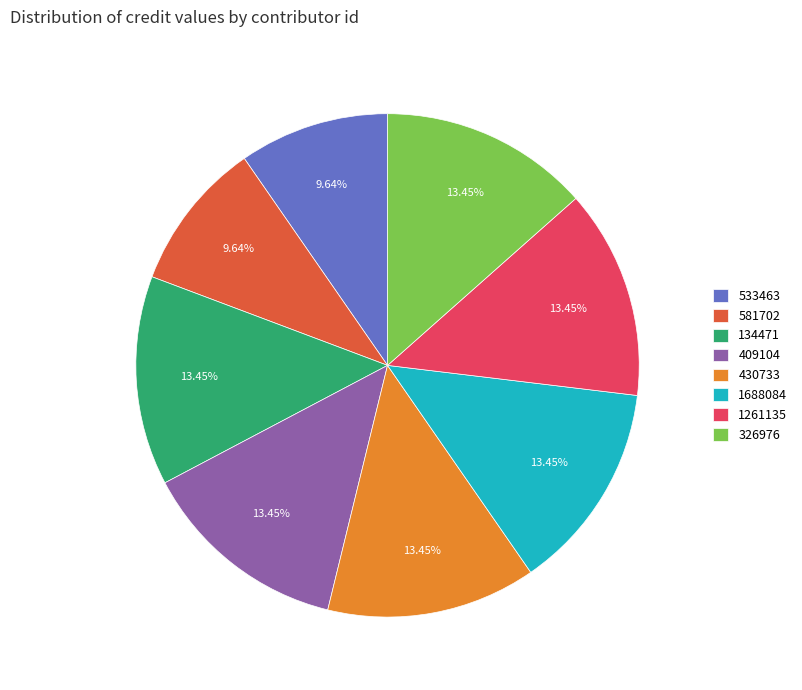

The 581702 slice represents 10% of the pie. True or false?

True